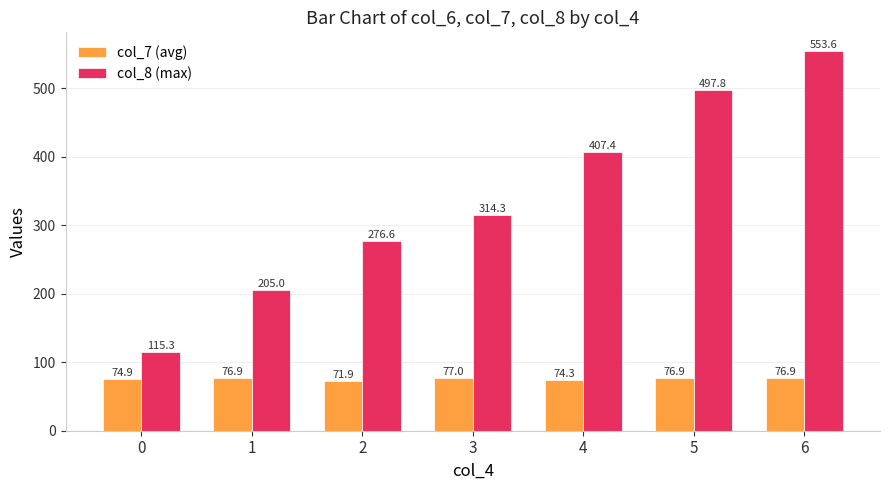

Rank the series at 3 from highest to lowest value.

col_8 (max), col_7 (avg)